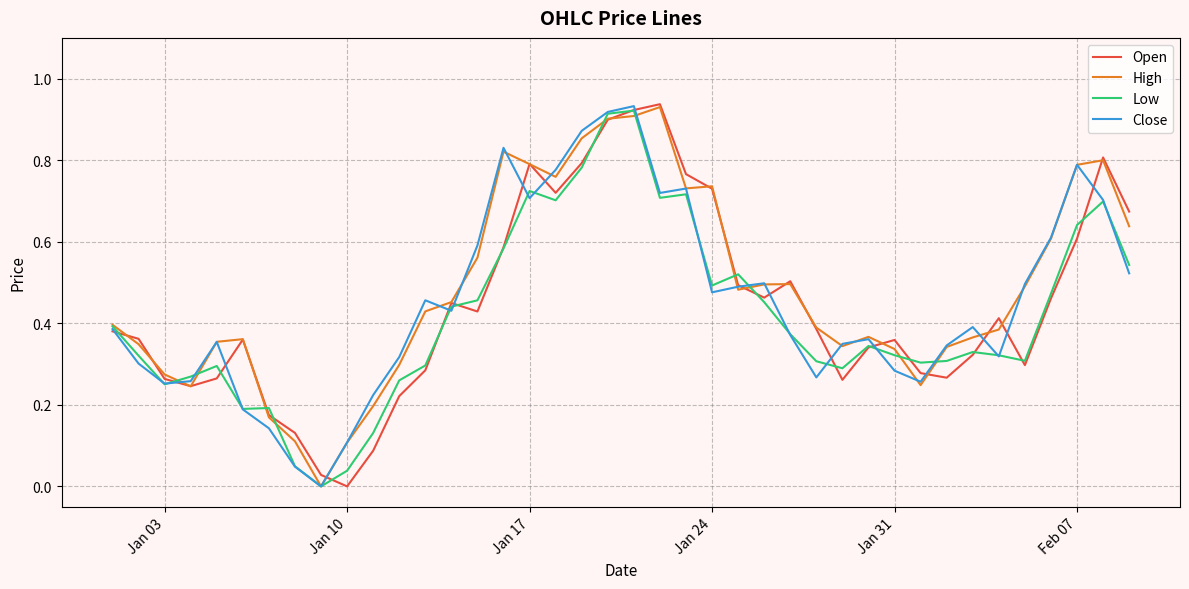

How many lines are shown in the chart?

4